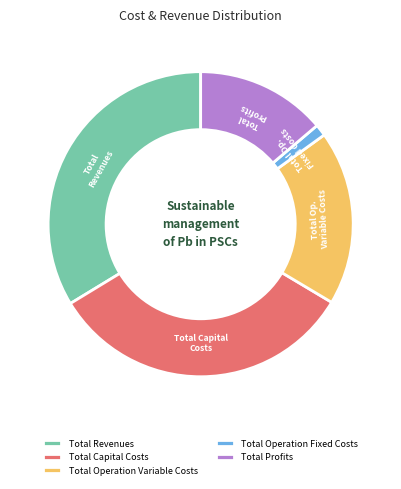

True or false: Total Revenues accounts for 34% of the total.

True